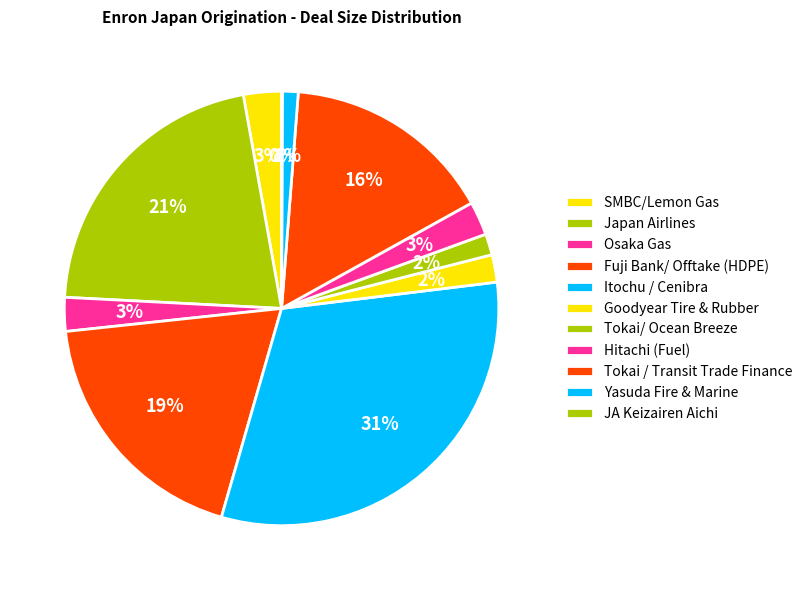

What percentage is the Osaka Gas slice, to the nearest percent?

3%